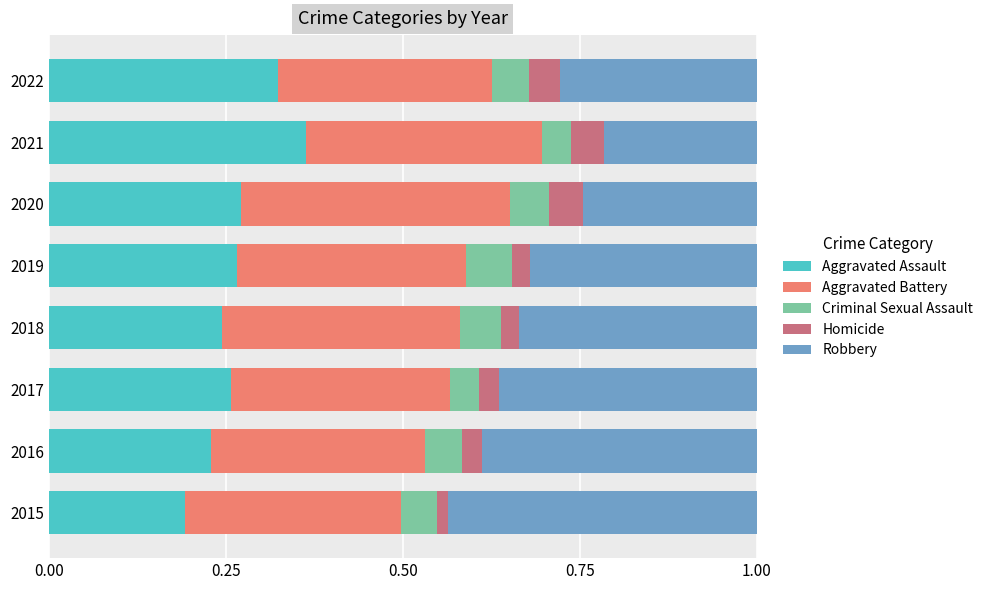

True or false: Aggravated Assault has a value of 0.2 at 2015.

True